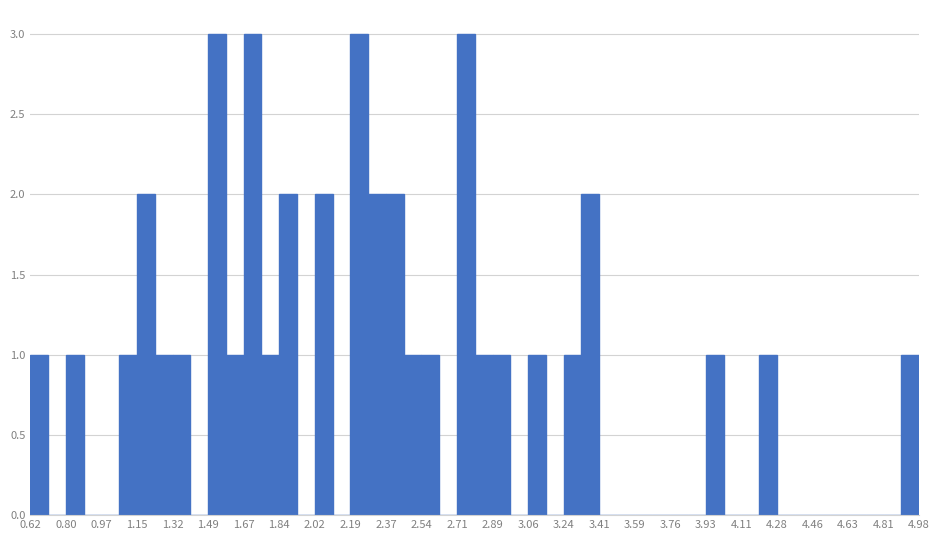

What is the height of the bar covering 2.02 to 2.10 on the x-axis? Neither the bar edges nor the heights are printed on the chart, so give them approximately, as read against the axes.

2